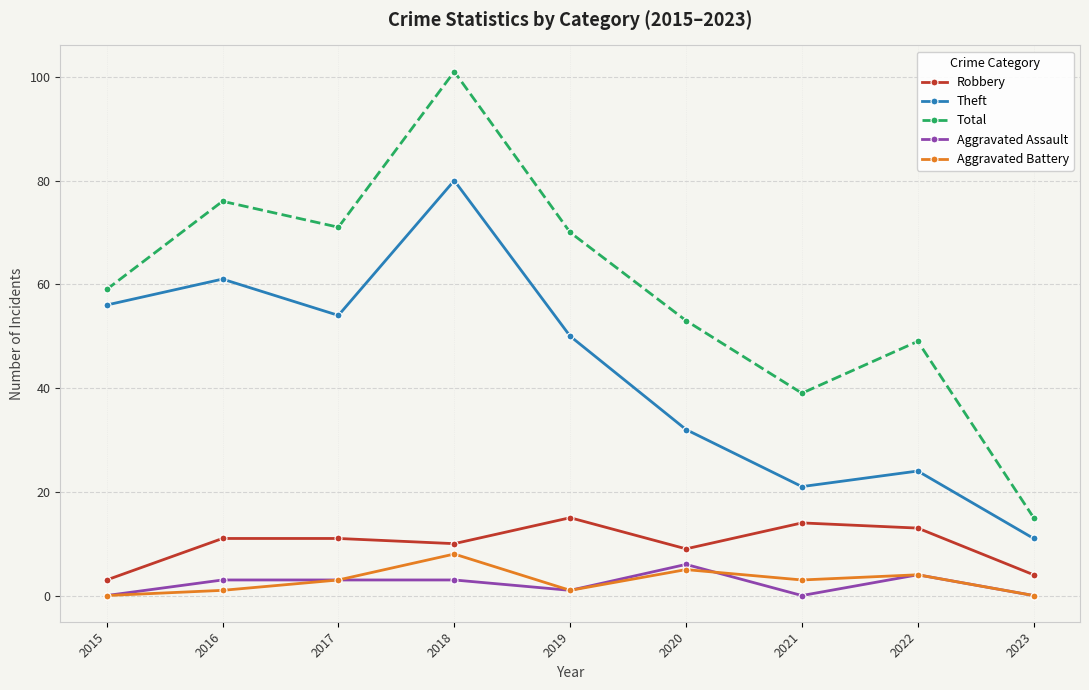

Does the chart have visible grid lines?

Yes